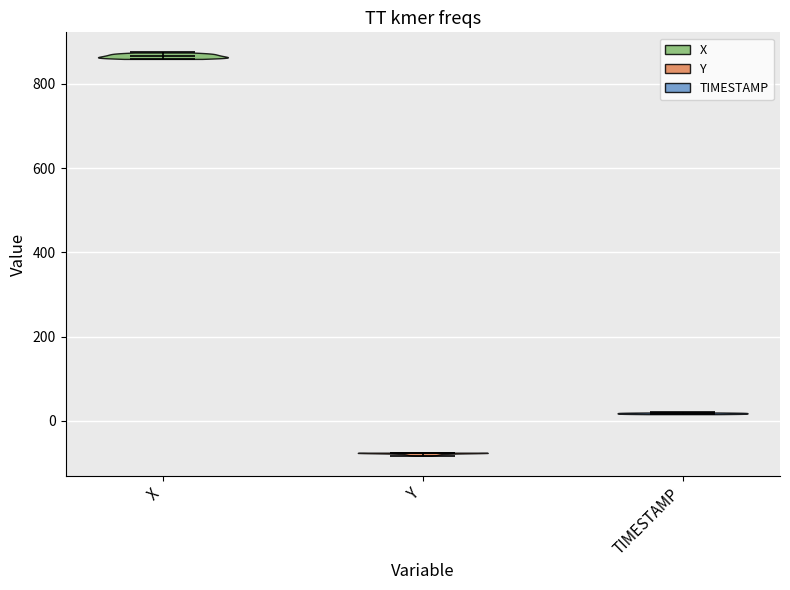

Which violin has the lowest median line?

Y